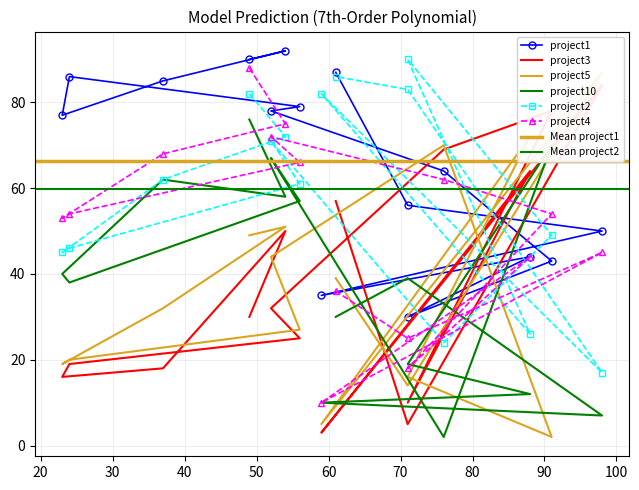

Reading right to left, list all the values displayed in this chart.

project1: 87	56	50	35	44	30	43	64	78	79	86	77	85	92	90
project3: 57	5	84	3	64	10	78	69	32	25	19	16	18	50	30
project5: 39	14	87	5	72	16	2	70	44	27	20	19	32	51	49
project10: 30	39	7	10	12	19	70	2	67	57	38	40	62	58	76
project2: 86	83	17	82	26	90	49	24	71	61	46	45	62	72	82
project4: 36	25	45	10	44	18	54	62	72	66	54	53	68	75	88